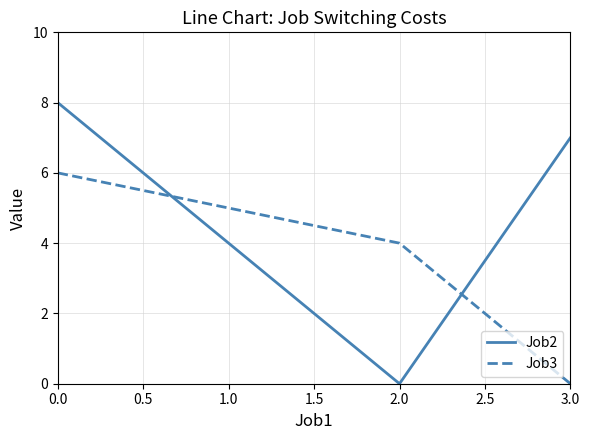

Which series changed the most between 0.0 and 2.0?

Job2